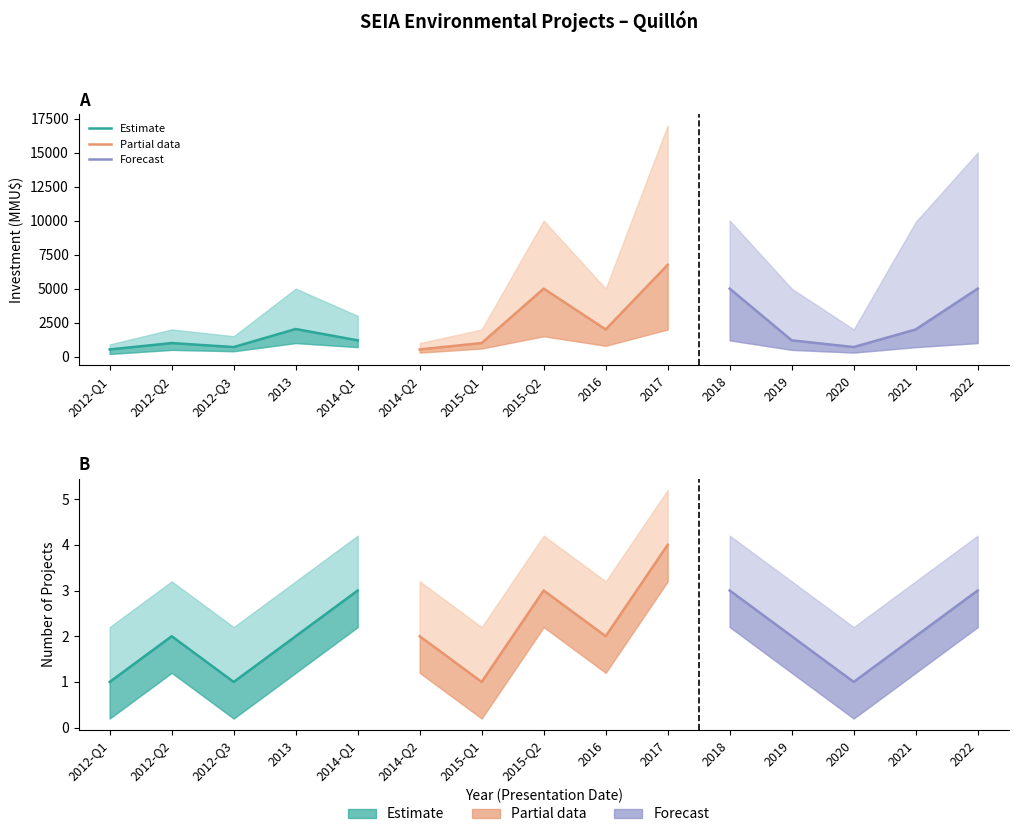

How many interior local valleys does the Forecast series have?

1